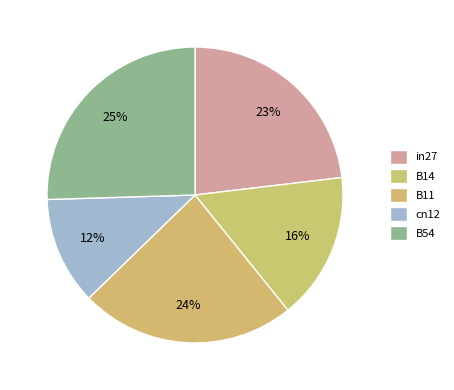

Which category has the smallest portion of the pie?

cn12